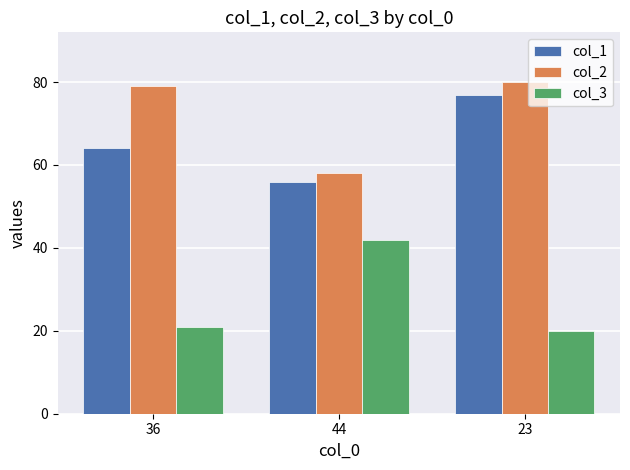

What position from the right is 36?

3